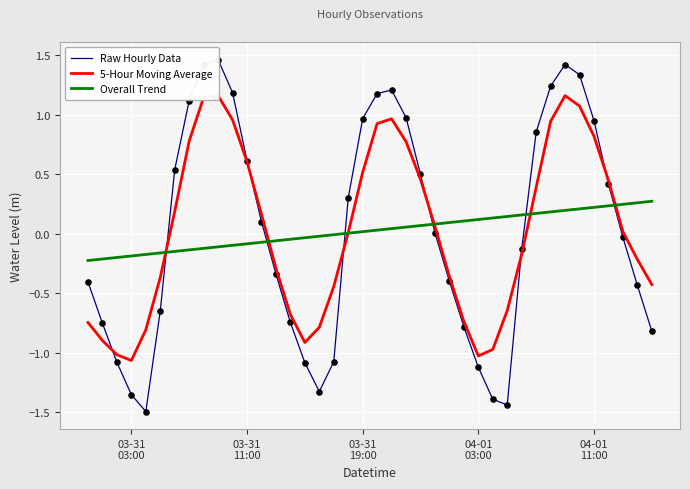

Which series reaches the minimum Y coordinate?

Raw Hourly Data